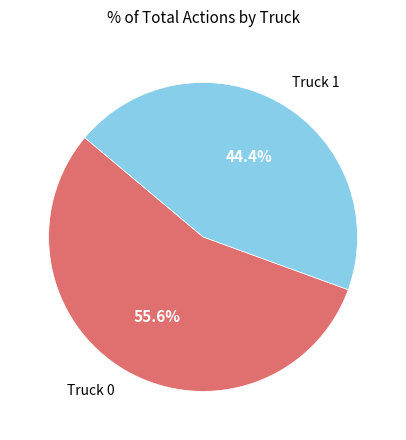

Does any single category account for the majority?

Yes